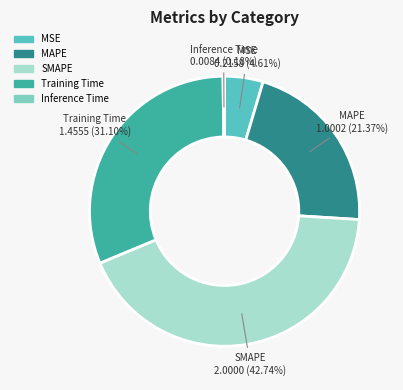

Is there a majority slice in this chart?

No